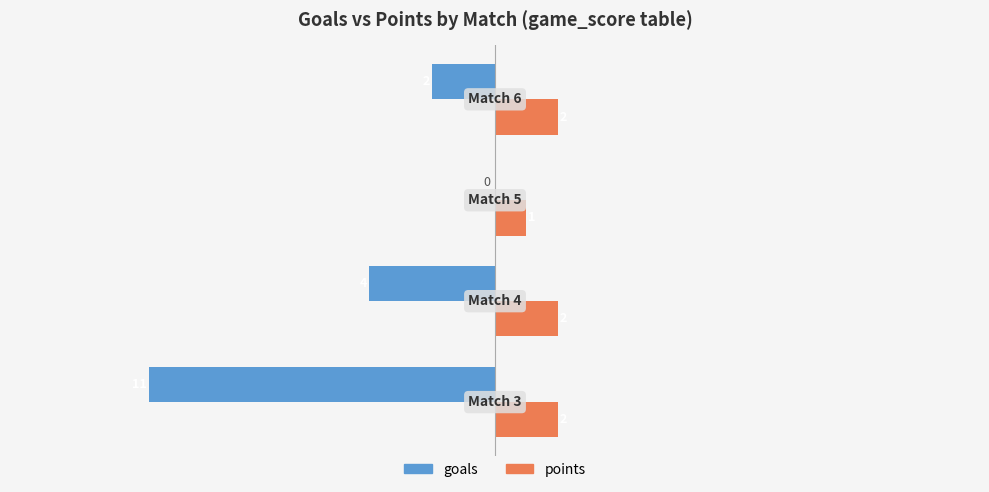

What are all the series names shown in the legend?

goals, points